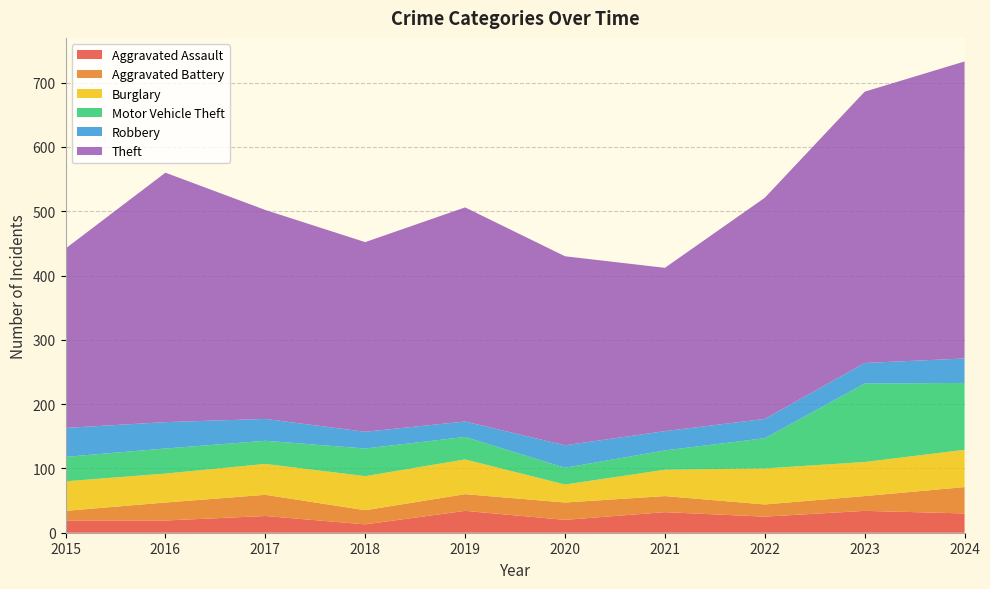

Reading left to right, what are all the values shown in this chart?

Aggravated Assault: 19	19	26	13	34	20	32	25	34	30
Aggravated Battery: 15	28	33	22	26	27	25	19	23	41
Burglary: 46	45	48	53	54	28	41	56	53	58
Motor Vehicle Theft: 38	39	36	43	35	26	30	47	122	104
Robbery: 45	41	34	26	24	35	30	30	32	38
Theft: 279	388	325	295	333	294	254	344	422	462